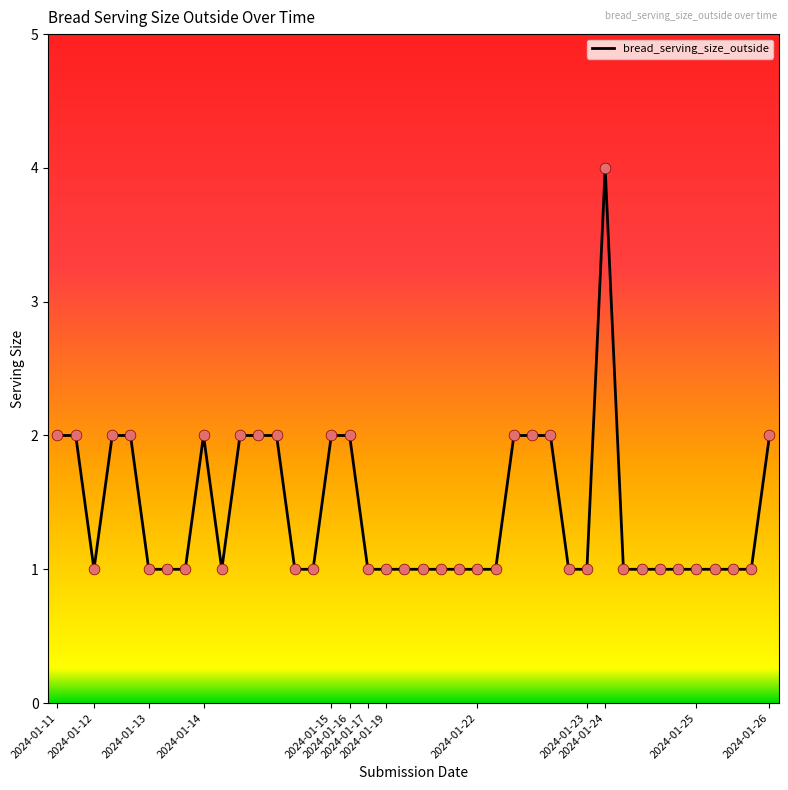

What is the difference between the maximum and minimum values?

3